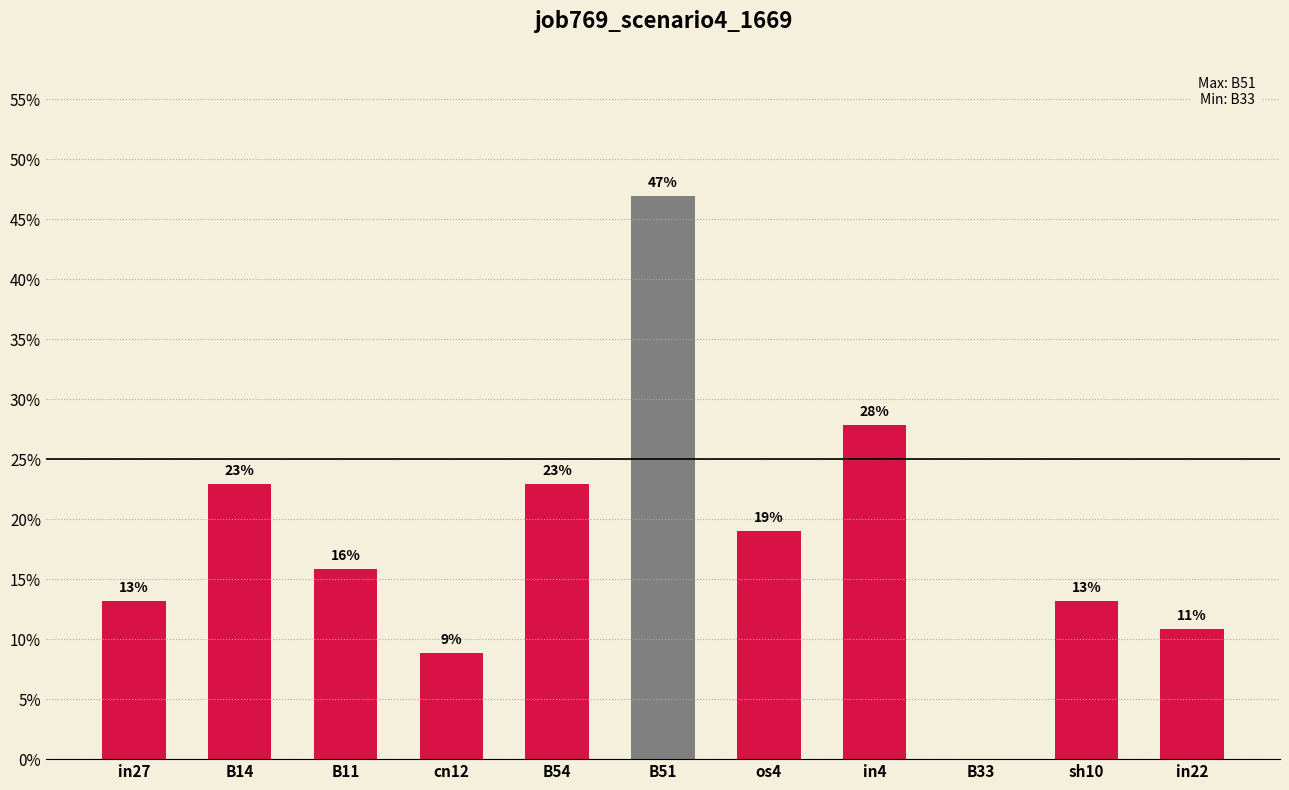

Which has a higher value, B54 or B14?

B54